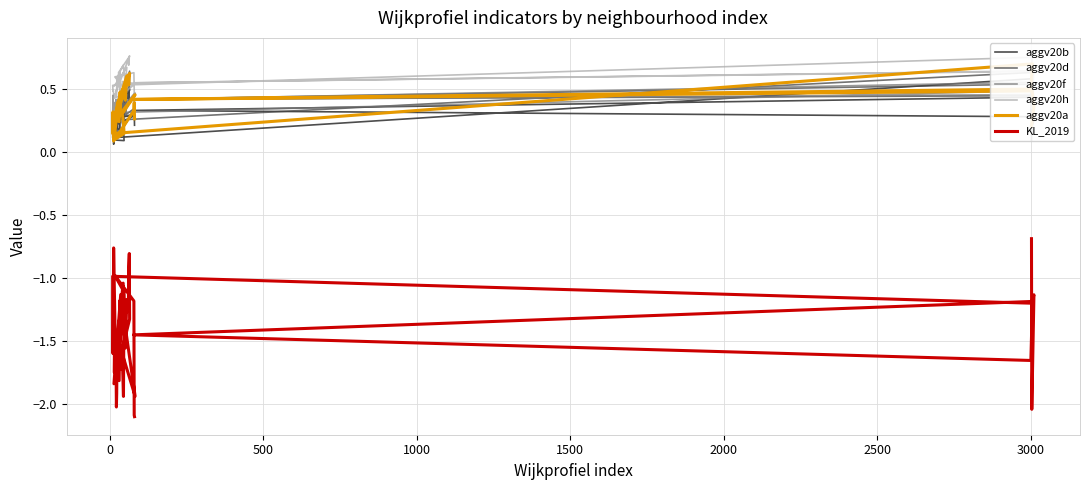

Reading left to right, transcribe all the data shown in this chart.

aggv20b: 0.1	0.2	0.3	0.4	0.3	0.3	0.6	0.1	0.3	0.1	0.1	0.2	0.3	0.3	0.3	0.2	0.4	0.3	0.4	0.4	0.2	0.2	0.2	0.4	0.2	0.3	0.5	0.4	0.5	0.5	0.2	0.3	0.3	0.2	0.2	0.1	0.1	0.3	0.4	0.2
aggv20d: 0.4	0.2	0.4	0.5	0.4	0.4	0.6	0.3	0.2	0.2	0.2	0.2	0.2	0.2	0.3	0.2	0.3	0.4	0.3	0.4	0.3	0.2	0.3	0.3	0.2	0.4	0.5	0.5	0.5	0.6	0.2	0.2	0.4	0.3	0.2	0.3	0.3	0.3	0.3	0.3
aggv20f: 0.4	0.3	0.4	0.5	0.4	0.6	0.5	0.3	0.5	0.4	0.3	0.4	0.4	0.4	0.4	0.4	0.4	0.4	0.4	0.5	0.3	0.4	0.4	0.4	0.4	0.4	0.5	0.5	0.5	0.5	0.4	0.3	0.5	0.4	0.4	0.3	0.3	0.4	0.4	0.4
aggv20h: 0.6	0.3	0.7	0.6	0.6	0.6	0.8	0.5	0.5	0.5	0.5	0.5	0.5	0.4	0.5	0.5	0.6	0.7	0.6	0.7	0.5	0.5	0.5	0.6	0.5	0.6	0.7	0.7	0.8	0.8	0.4	0.4	0.5	0.6	0.5	0.5	0.6	0.6	0.5	0.4
aggv20a: 0.2	0.2	0.4	0.5	0.4	0.5	0.7	0.1	0.3	0.2	0.1	0.2	0.3	0.3	0.3	0.3	0.4	0.5	0.4	0.6	0.3	0.3	0.2	0.5	0.3	0.4	0.6	0.5	0.6	0.6	0.2	0.3	0.5	0.3	0.2	0.2	0.1	0.3	0.4	0.3
KL_2019: -0.7	-2.0	-1.1	-1.2	-1.4	-1.7	-1.2	-1.0	-1.6	-1.2	-0.8	-1.8	-1.7	-2.0	-1.9	-1.6	-1.5	-1.0	-1.6	-1.2	-1.7	-1.5	-1.8	-1.2	-1.7	-1.4	-1.2	-0.9	-0.8	-1.3	-1.8	-1.1	-1.9	-1.6	-1.9	-1.1	-1.0	-1.2	-2.1	-2.1